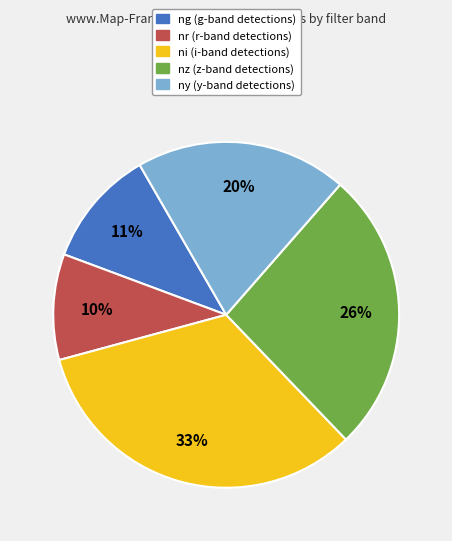

How many segments does this pie chart have?

5